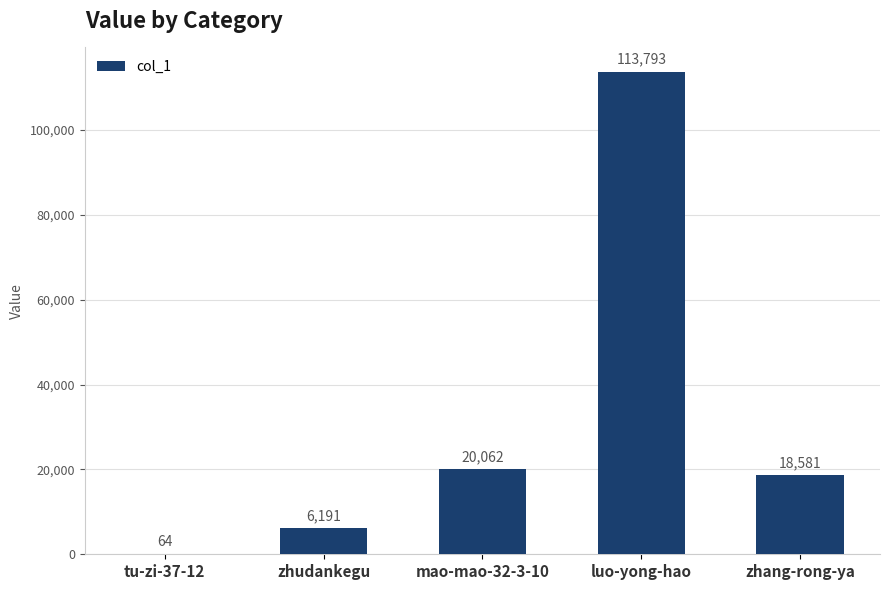

Which category has the highest value across all series?

luo-yong-hao